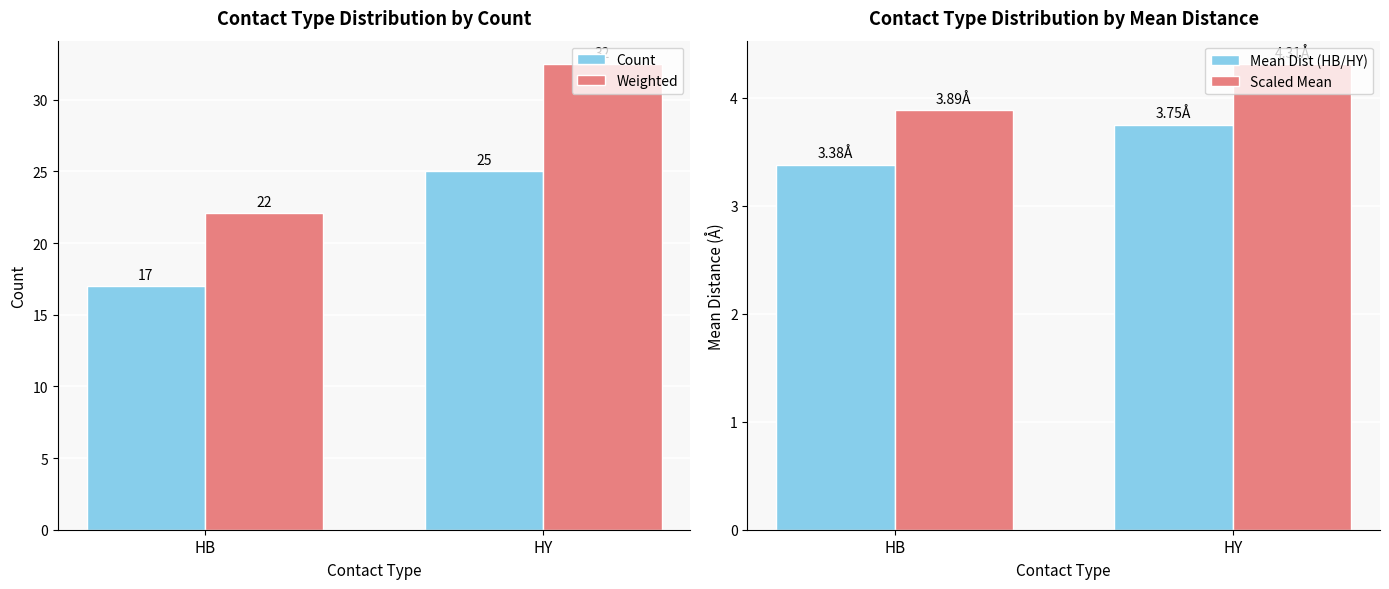

At which category is the sum across all series the highest?

HY